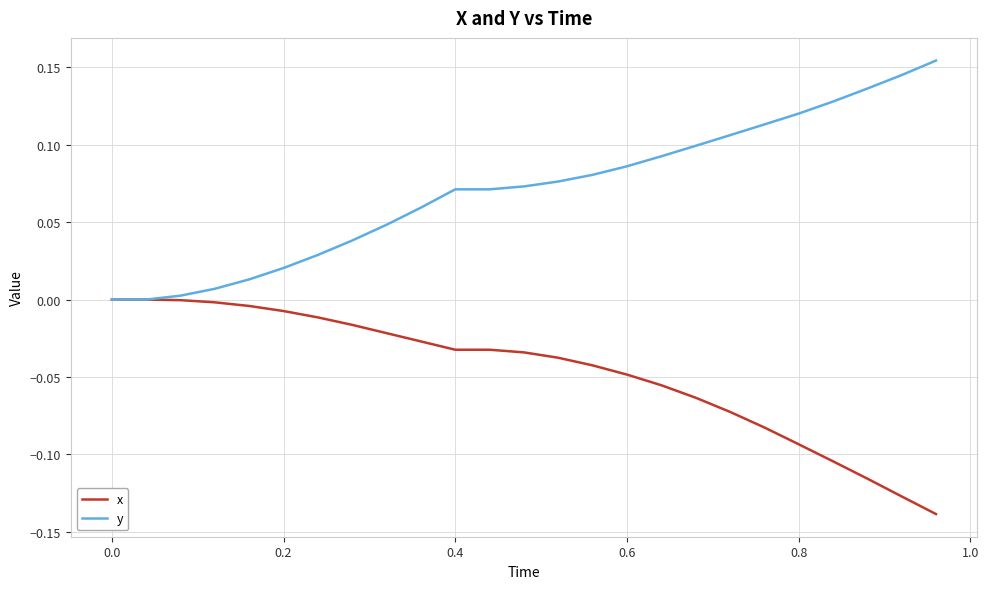

Which series has the largest total across all categories?

y